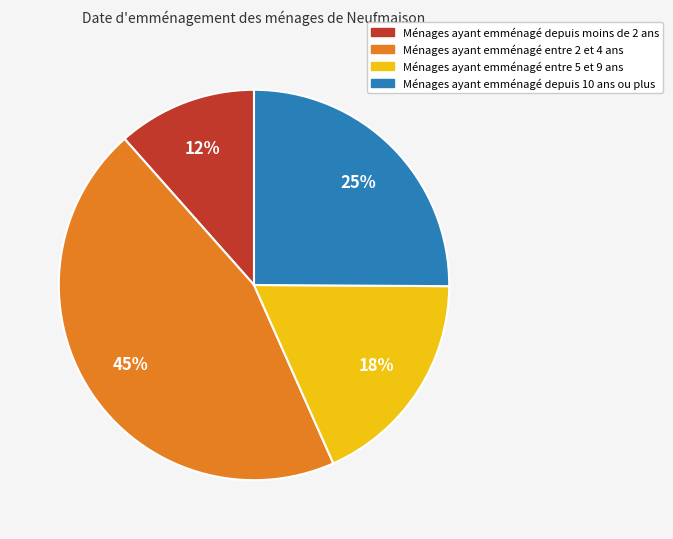

Is there any slice that represents more than half of the pie?

No